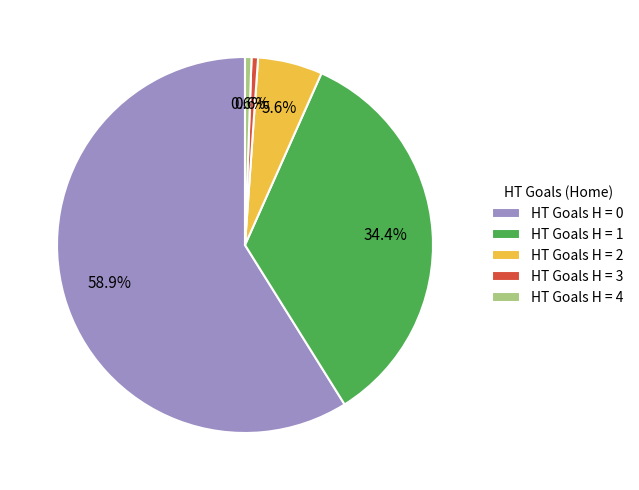

Between HT Goals H = 3 and HT Goals H = 0, which is larger?

HT Goals H = 0